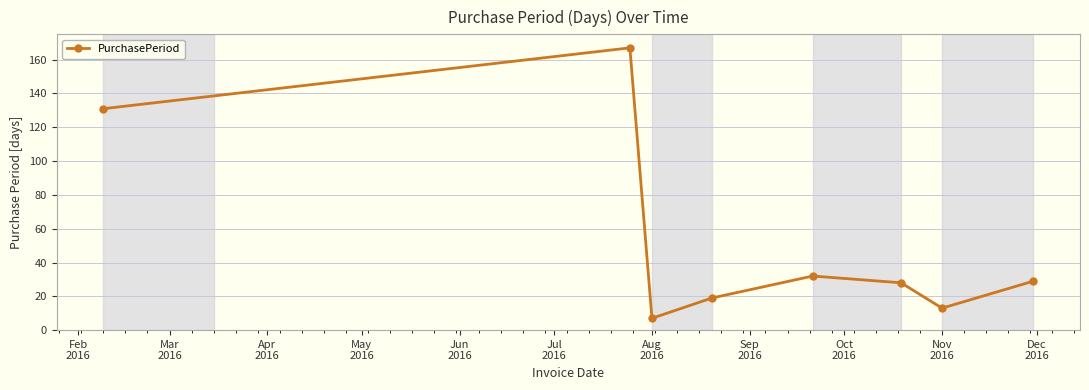

Reading right to left, extract all data points from this chart.

29	13	28	32	19	7	167	131